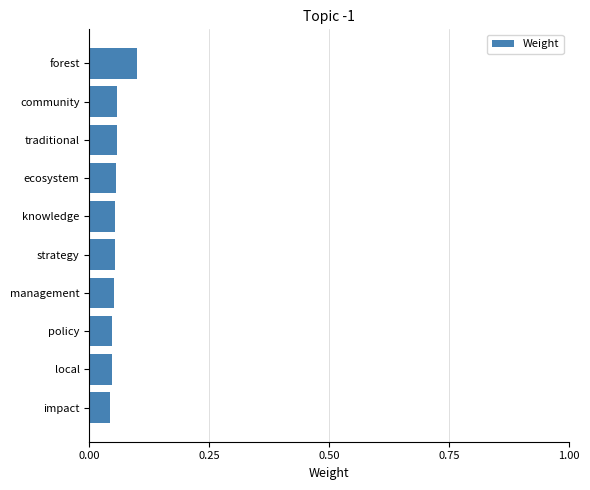

Count the values in the range 0 to 1.

10